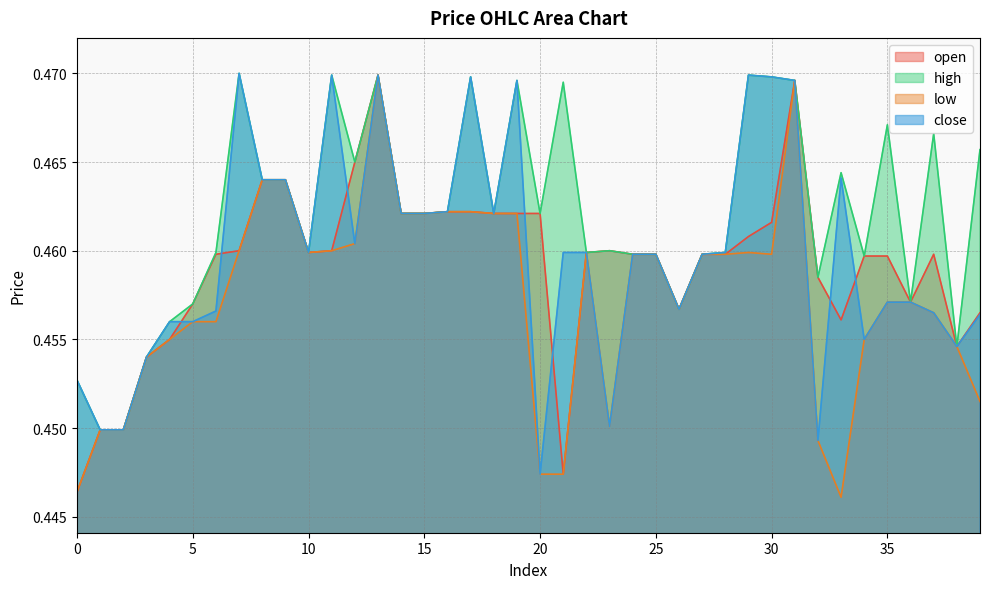

Reading left to right, transcribe all the data shown in this chart.

open: 0.4	0.4	0.4	0.5	0.5	0.5	0.5	0.5	0.5	0.5	0.5	0.5	0.5	0.5	0.5	0.5	0.5	0.5	0.5	0.5	0.5	0.4	0.5	0.5	0.5	0.5	0.5	0.5	0.5	0.5	0.5	0.5	0.5	0.5	0.5	0.5	0.5	0.5	0.5	0.5
high: 0.5	0.4	0.4	0.5	0.5	0.5	0.5	0.5	0.5	0.5	0.5	0.5	0.5	0.5	0.5	0.5	0.5	0.5	0.5	0.5	0.5	0.5	0.5	0.5	0.5	0.5	0.5	0.5	0.5	0.5	0.5	0.5	0.5	0.5	0.5	0.5	0.5	0.5	0.5	0.5
low: 0.4	0.4	0.4	0.5	0.5	0.5	0.5	0.5	0.5	0.5	0.5	0.5	0.5	0.5	0.5	0.5	0.5	0.5	0.5	0.5	0.4	0.4	0.5	0.5	0.5	0.5	0.5	0.5	0.5	0.5	0.5	0.5	0.4	0.4	0.5	0.5	0.5	0.5	0.5	0.5
close: 0.5	0.4	0.4	0.5	0.5	0.5	0.5	0.5	0.5	0.5	0.5	0.5	0.5	0.5	0.5	0.5	0.5	0.5	0.5	0.5	0.4	0.5	0.5	0.5	0.5	0.5	0.5	0.5	0.5	0.5	0.5	0.5	0.4	0.5	0.5	0.5	0.5	0.5	0.5	0.5